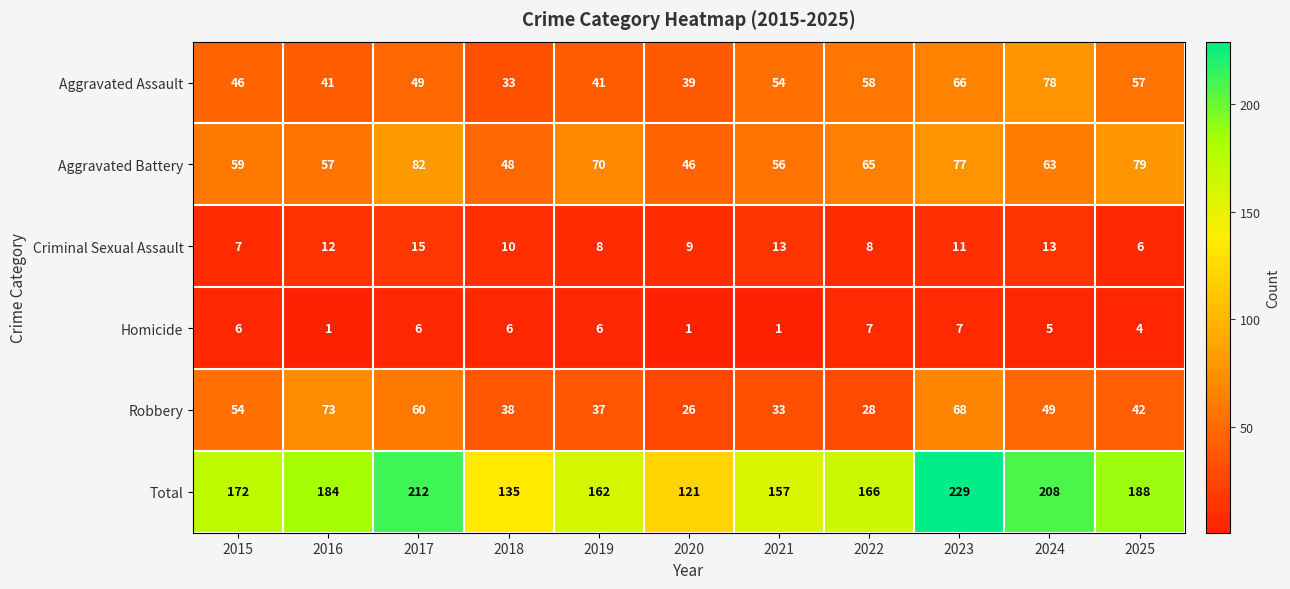

What is the lowest value of the Robbery series?

26